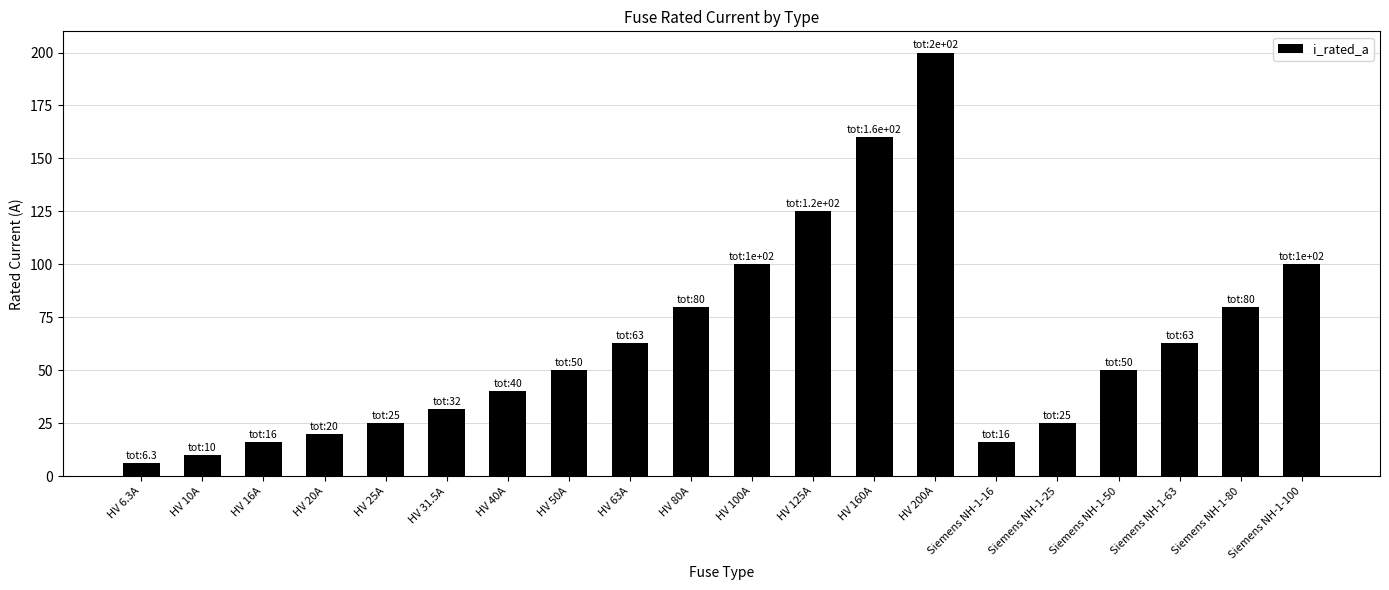

Which category has the highest value across all series?

HV 200A